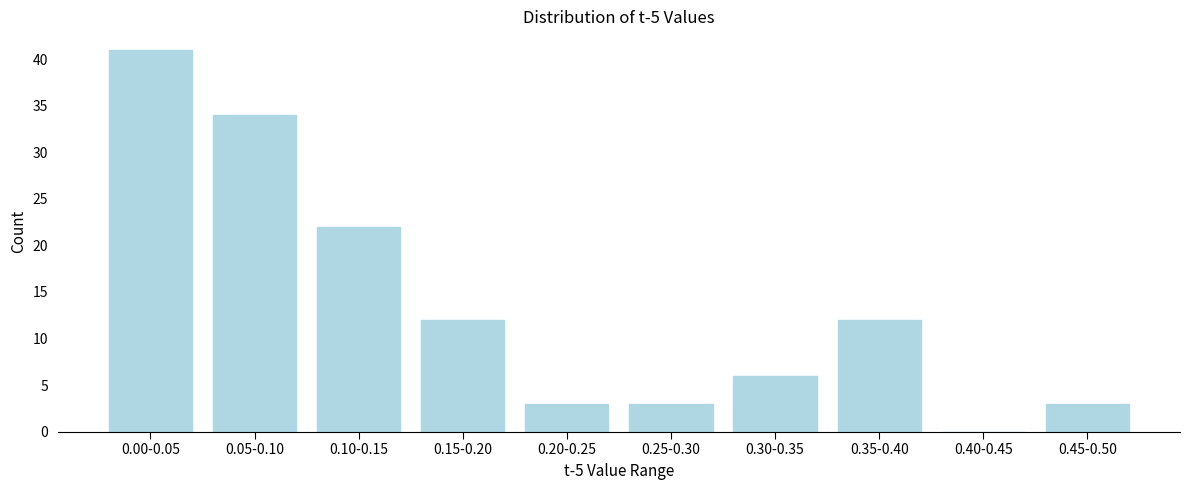

Reading left to right, extract all data points from this chart.

0.00-0.05=41	0.05-0.10=34	0.10-0.15=22	0.15-0.20=12	0.20-0.25=3	0.25-0.30=3	0.30-0.35=6	0.35-0.40=12	0.40-0.45=0	0.45-0.50=3